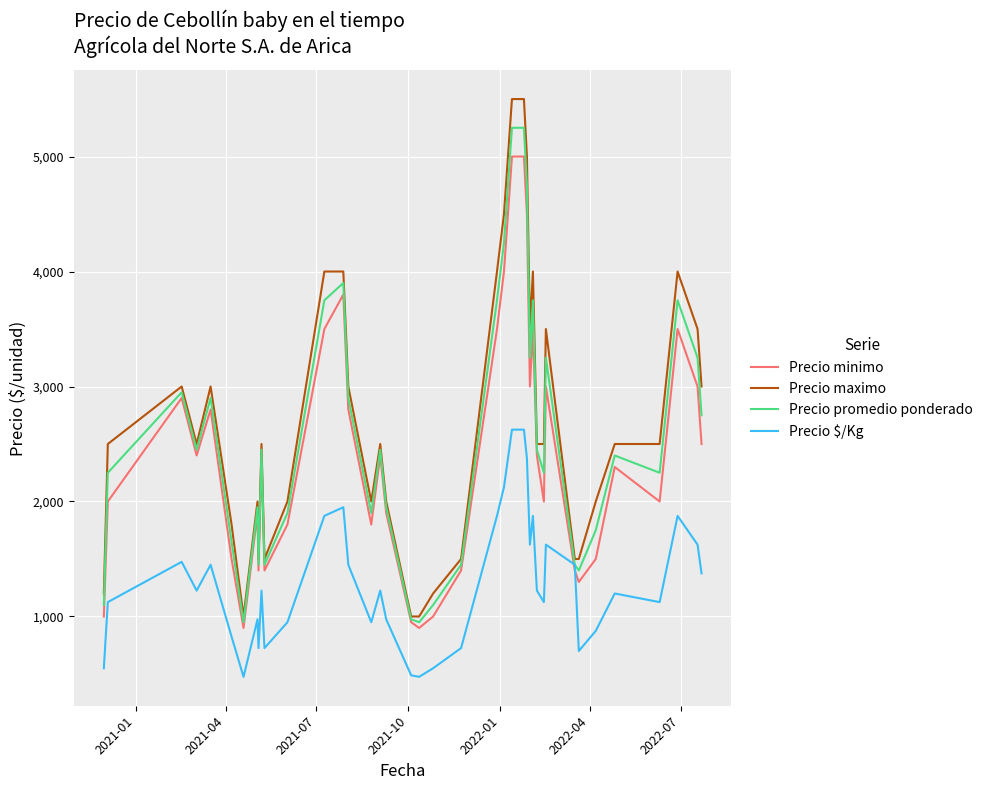

True or false: Precio $/Kg has more than 0 interior local peaks.

True